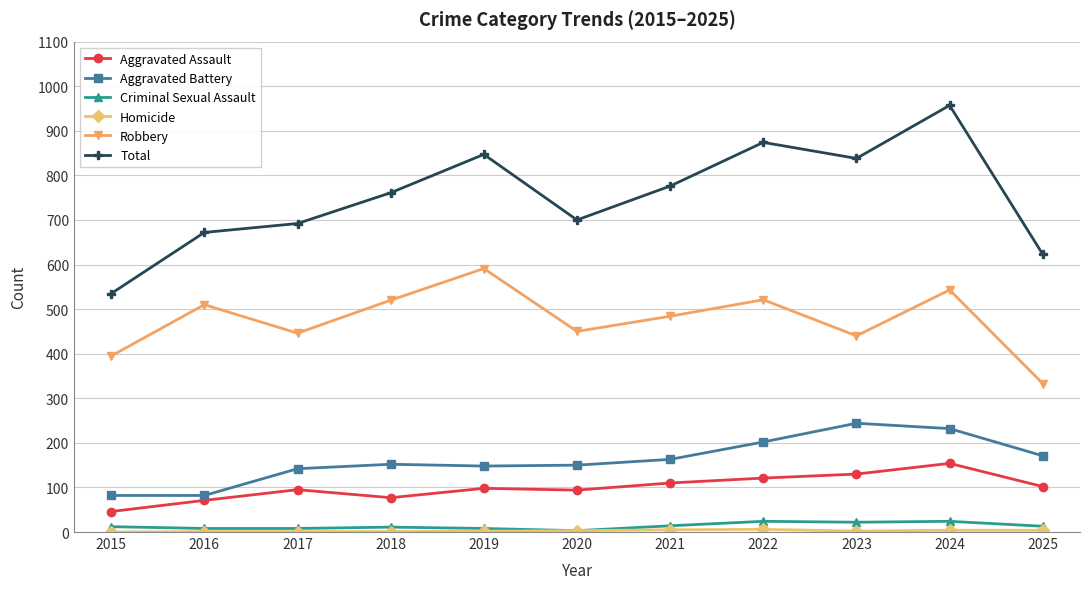

Which series has the largest range (max minus min)?

Total